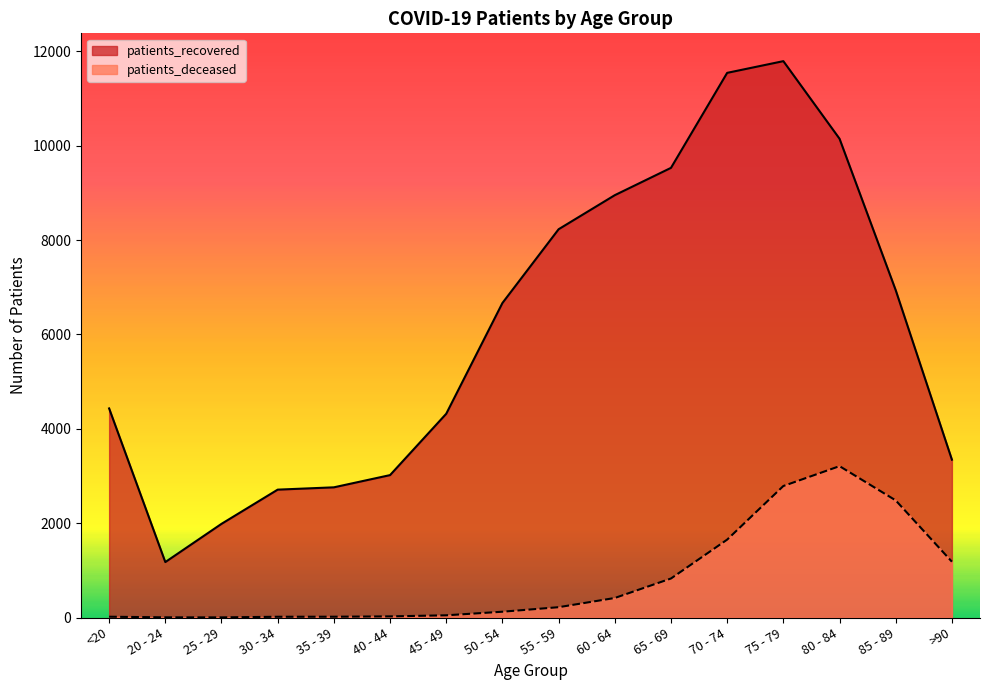

Which series has the largest total across all categories?

patients_recovered